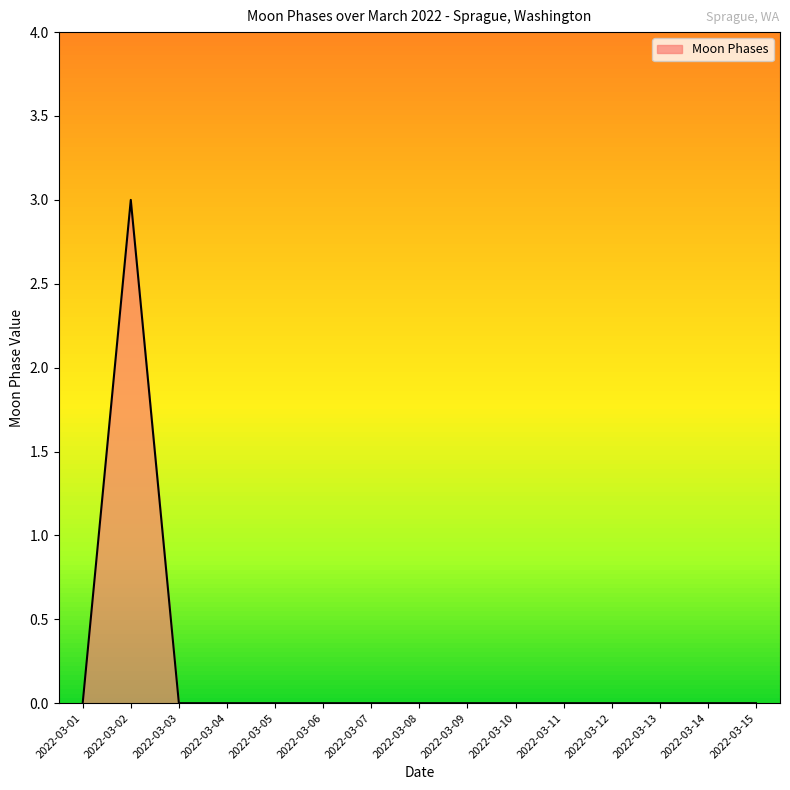

Is it true that the value at 2022-03-01 is 1?

False